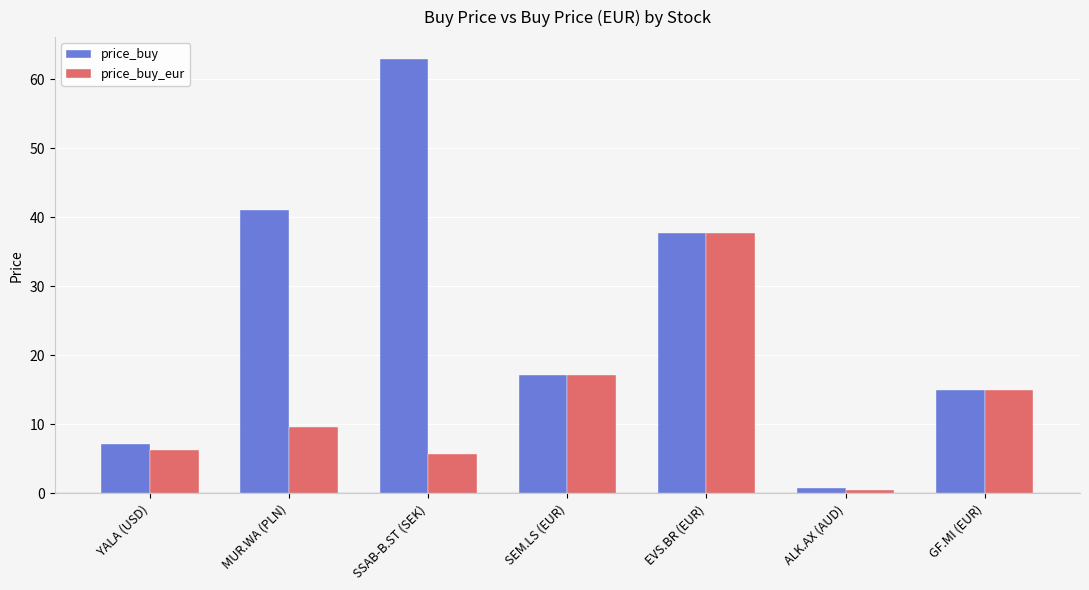

True or false: price_buy has a value of 60.1 at MUR.WA (PLN).

False